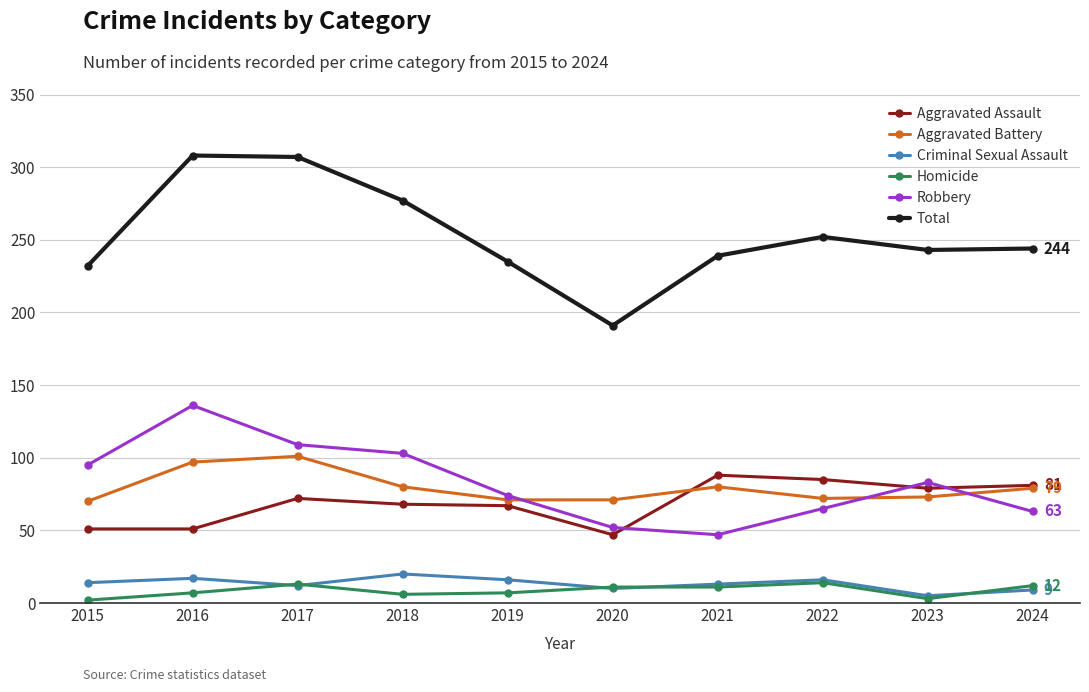

Is it true that Criminal Sexual Assault equals 14 at 2015?

True